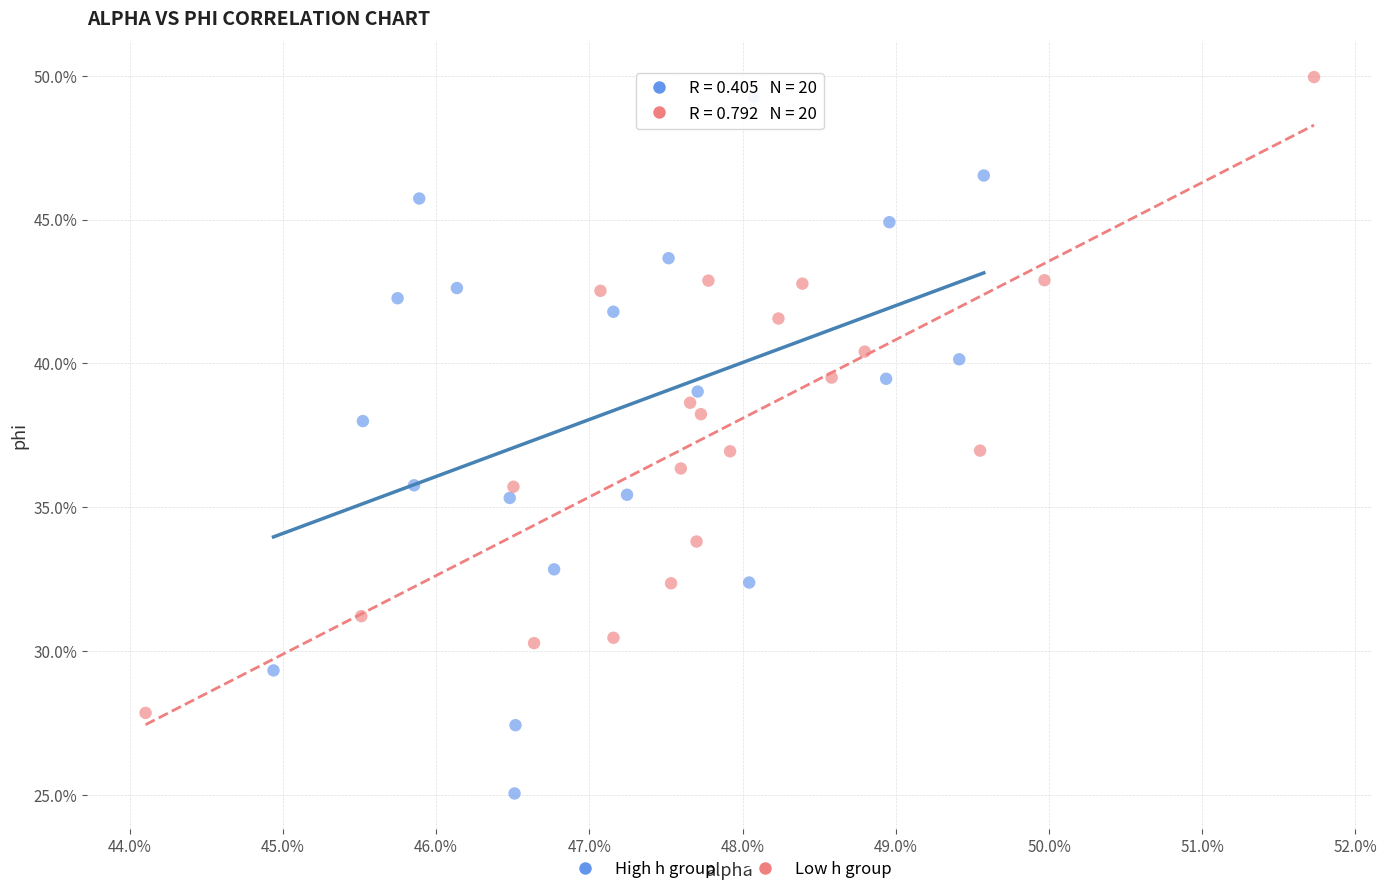

Which series has the widest spread of Y values?

High h group